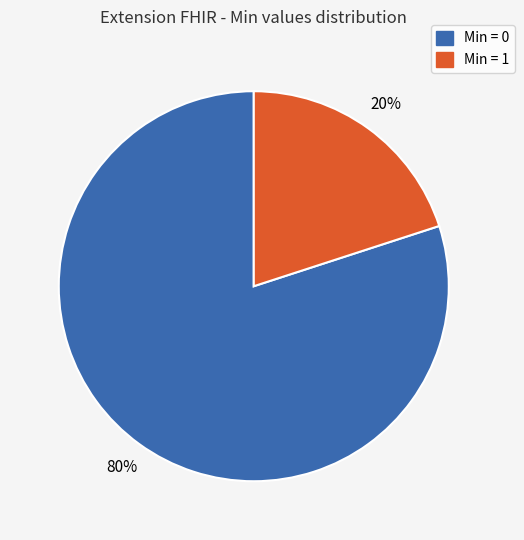

To the nearest percent, what is the average slice percentage?

50%